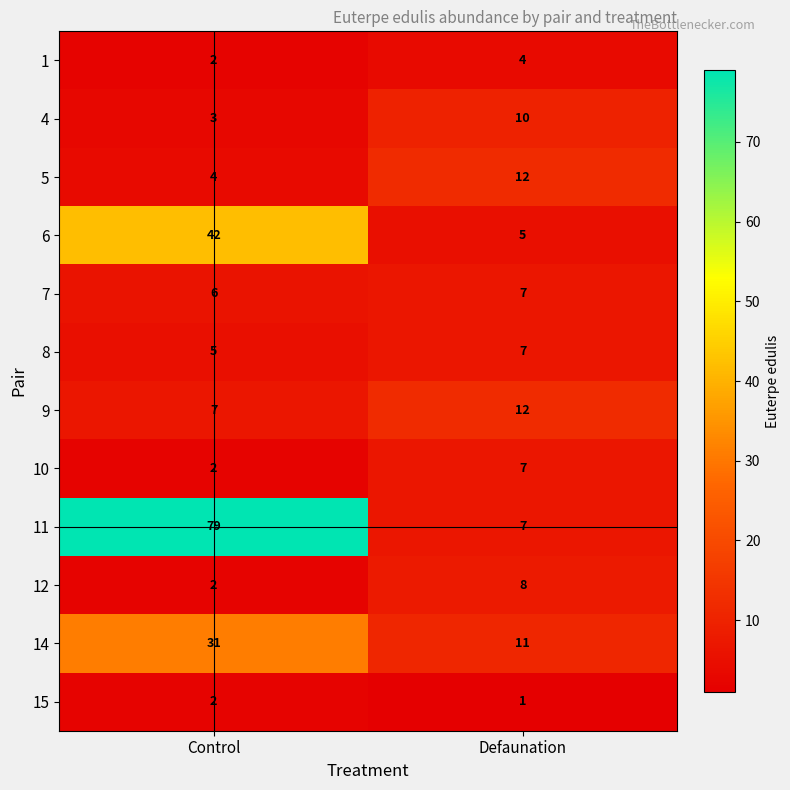

What is the sum of the 8 values at Control and Defaunation?

12